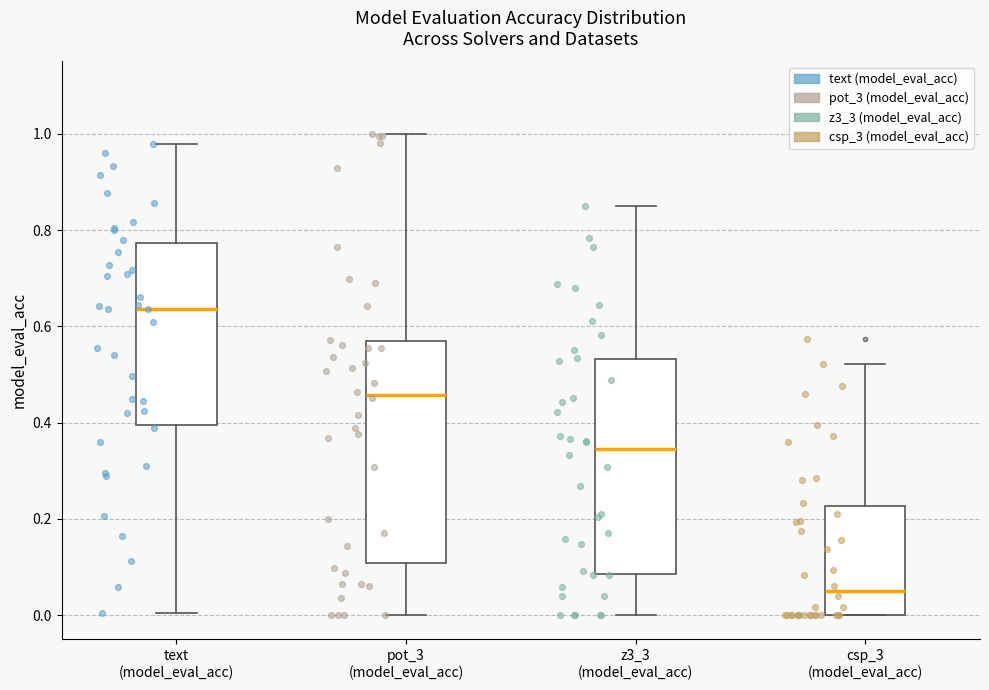

Where is the upper edge of the box for pot_3 (model_eval_acc) on the y-axis? The values are not printed on the chart, so give them approximately, as read against the axis.

0.56